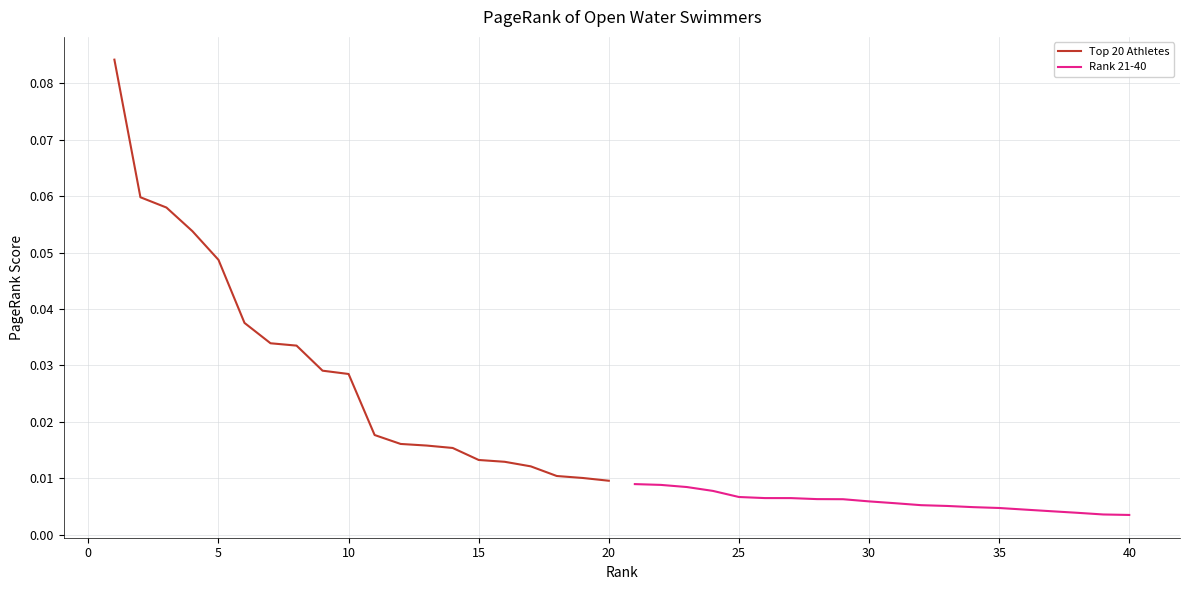

Reading left to right, extract all data points from this chart.

Top 20 Athletes: 0.1	0.1	0.1	0.1	0.0	0.0	0.0	0.0	0.0	0.0	0.0	0.0	0.0	0.0	0.0	0.0	0.0	0.0	0.0	0.0
Rank 21-40: 0.0	0.0	0.0	0.0	0.0	0.0	0.0	0.0	0.0	0.0	0.0	0.0	0.0	0.0	0.0	0.0	0.0	0.0	0.0	0.0